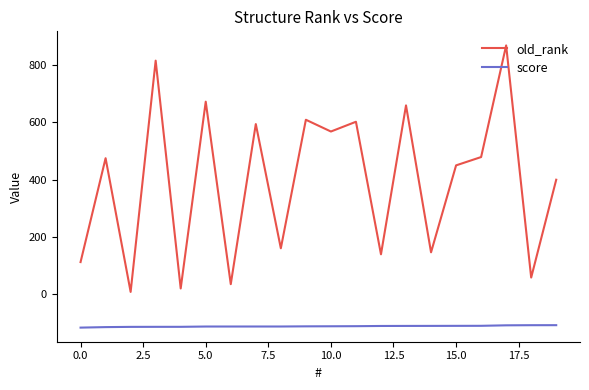

True or false: score and old_rank intersect in this chart.

False